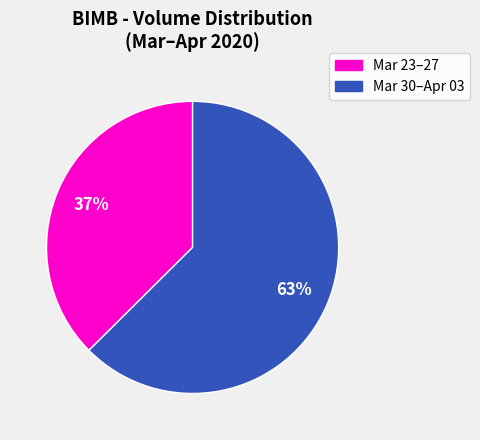

Count the number of slices in the pie.

2